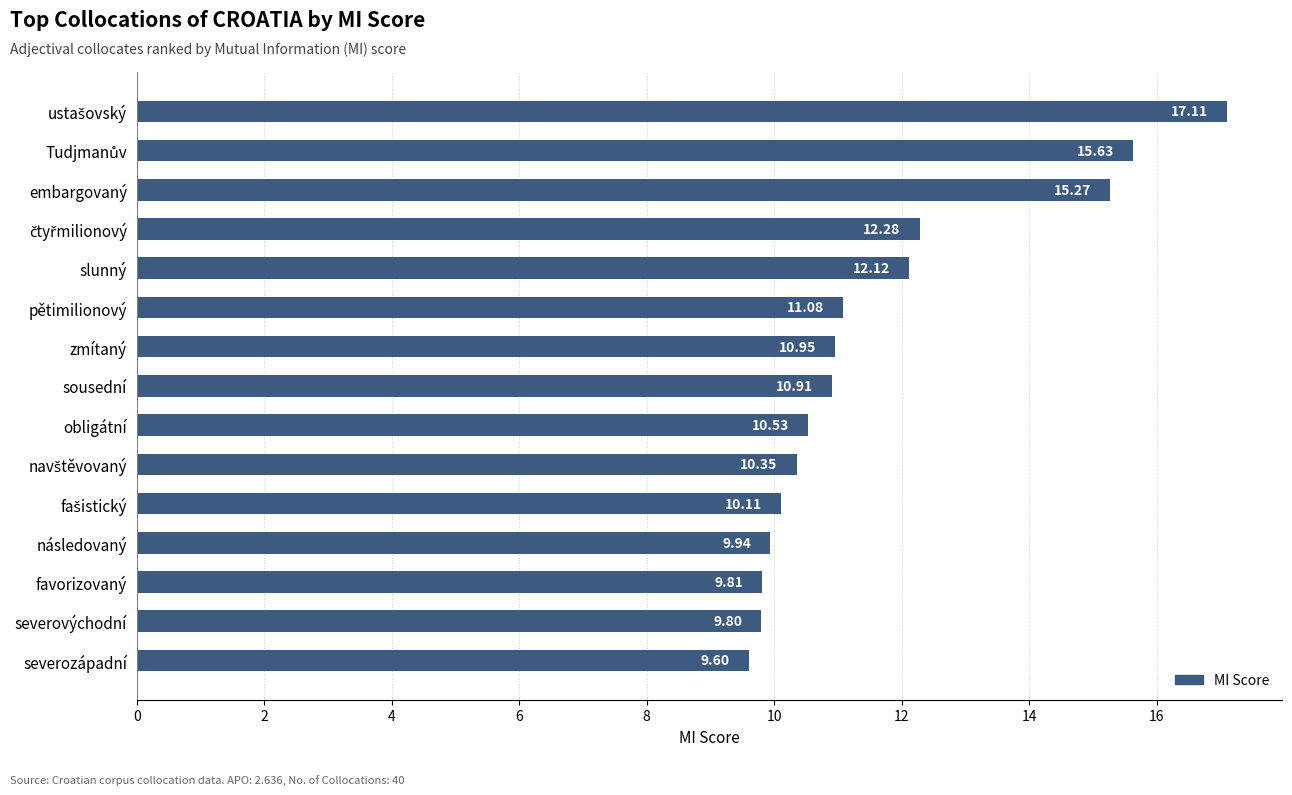

At which category does the chart reach its minimum across all series?

severozápadní